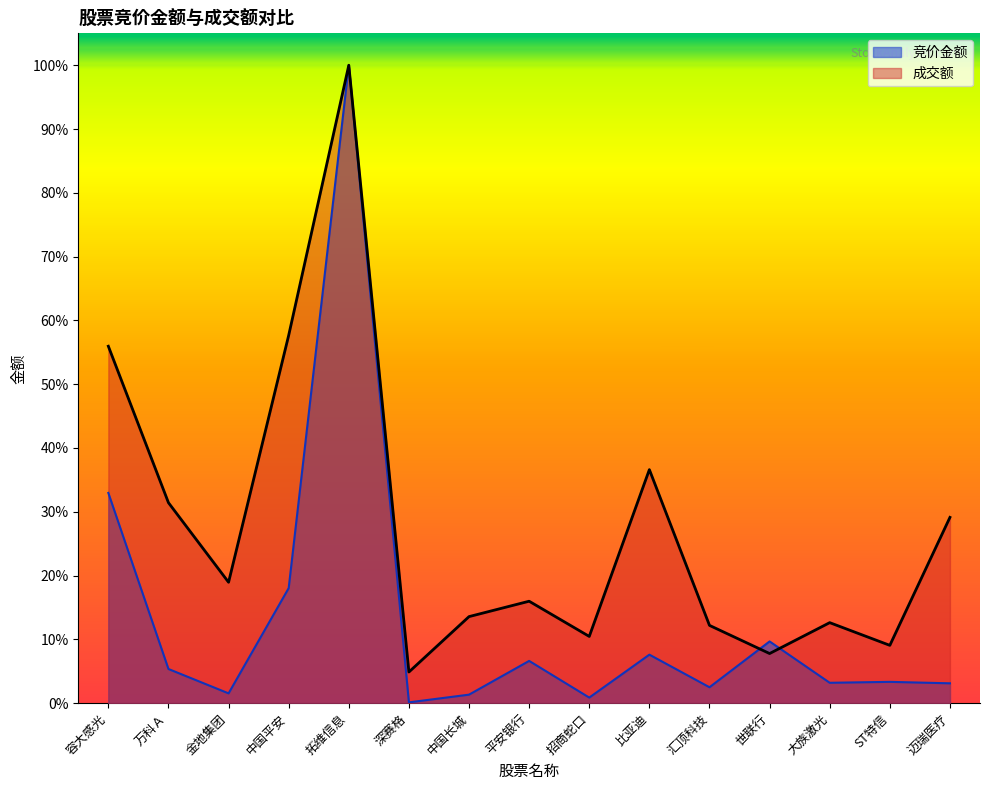

Rank the series at 拓维信息 from highest to lowest value.

竞价金额, 成交额